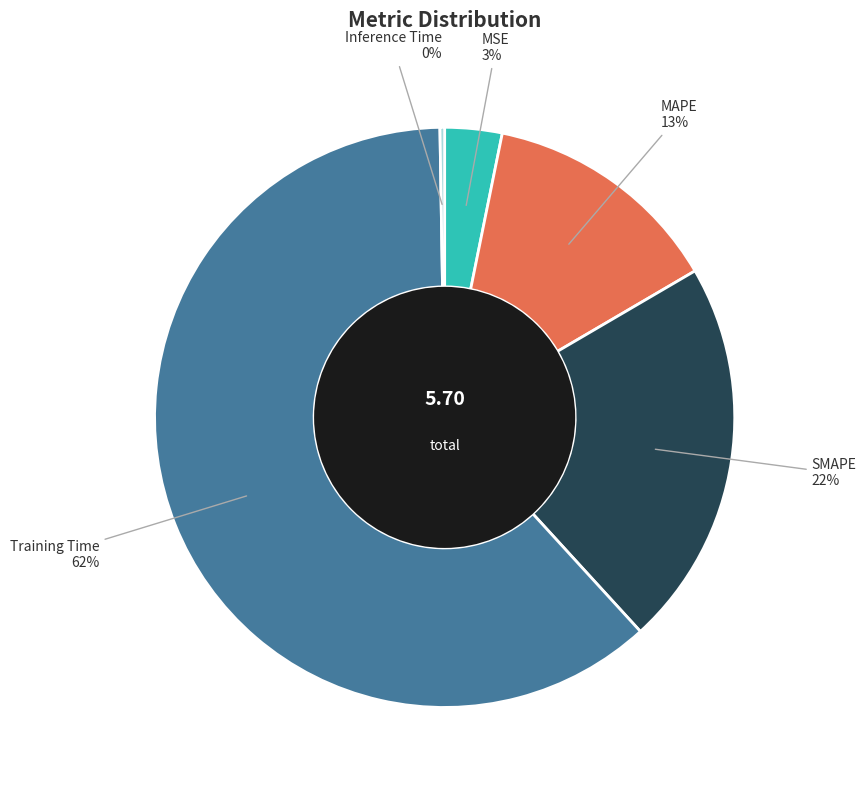

Is there any slice that represents more than half of the pie?

Yes